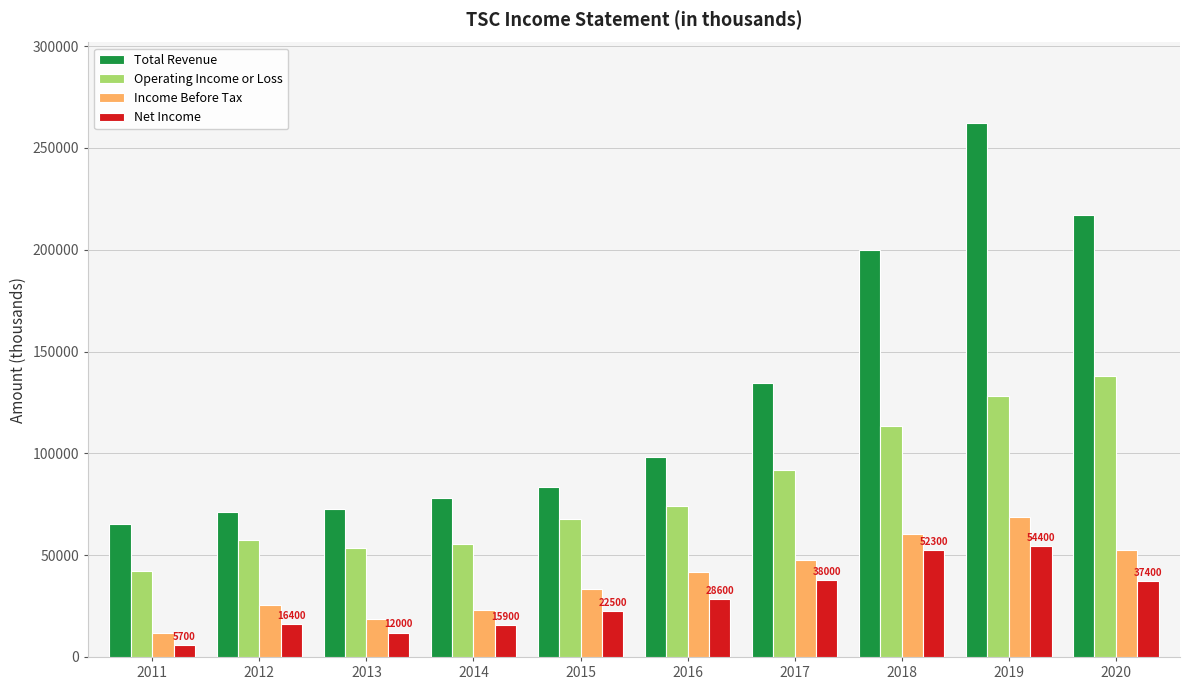

What is the value of the Operating Income or Loss bar at the 6th from the left?

74000